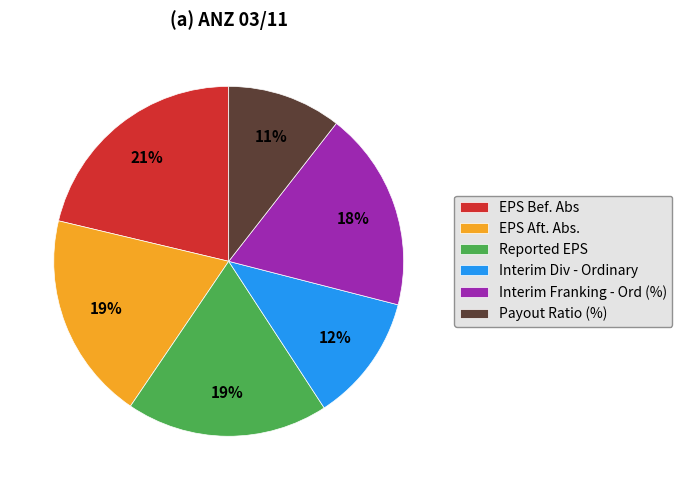

Count the number of slices in the pie.

6